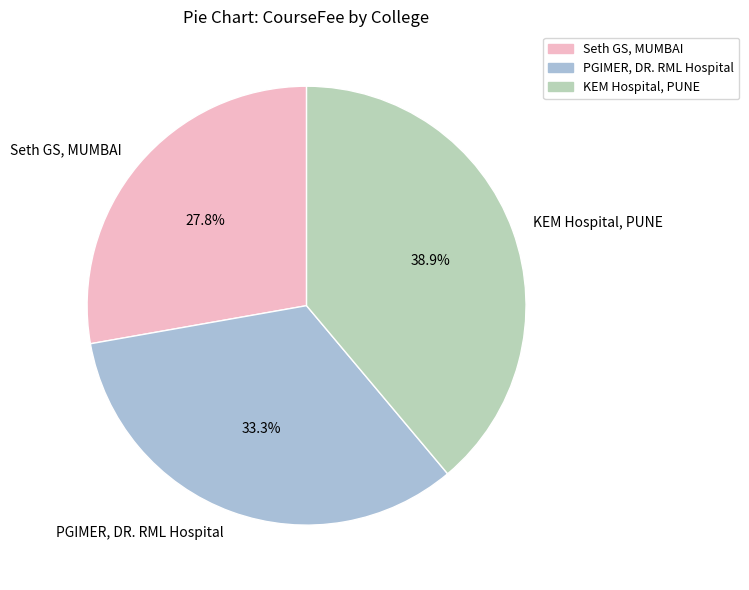

Is it true that KEM Hospital, PUNE is 39% of the pie?

True